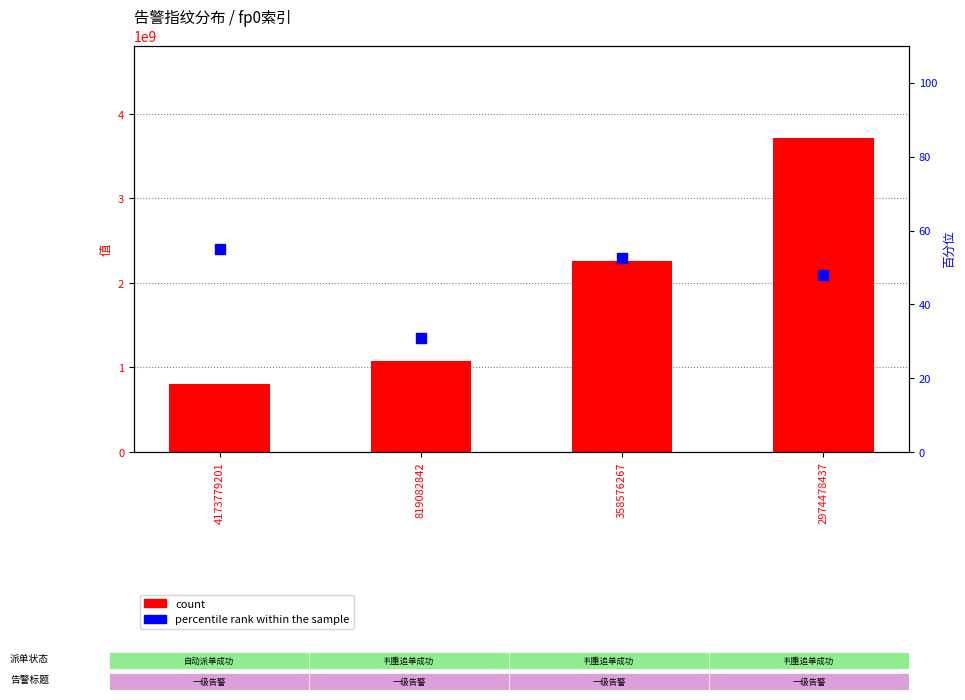

At which category is the sum across all series the highest?

2974478437